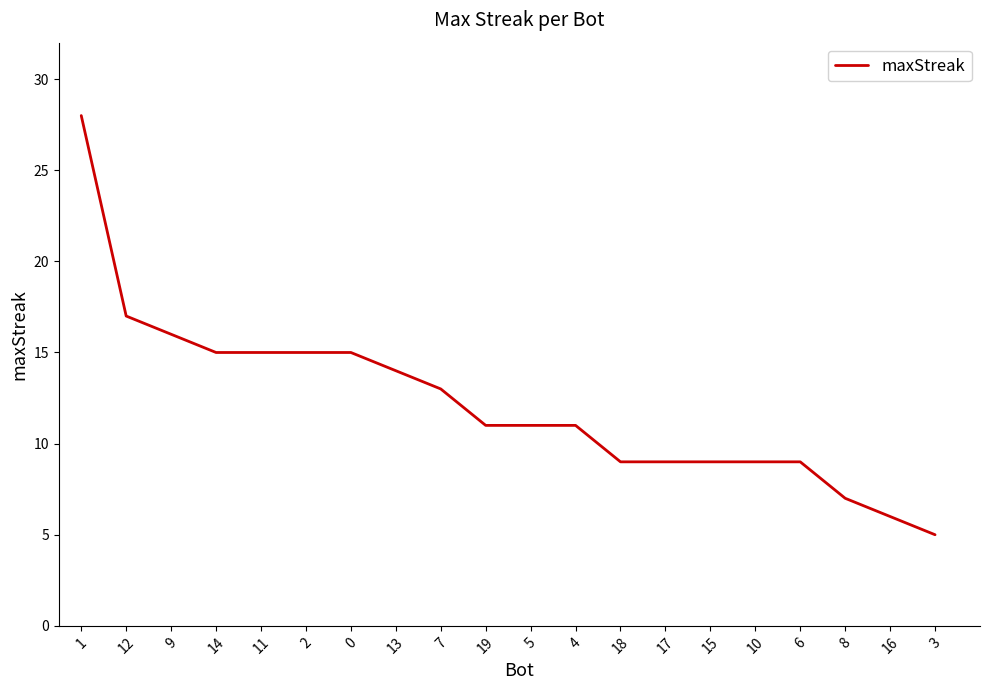

How many distinct data groups are displayed?

1